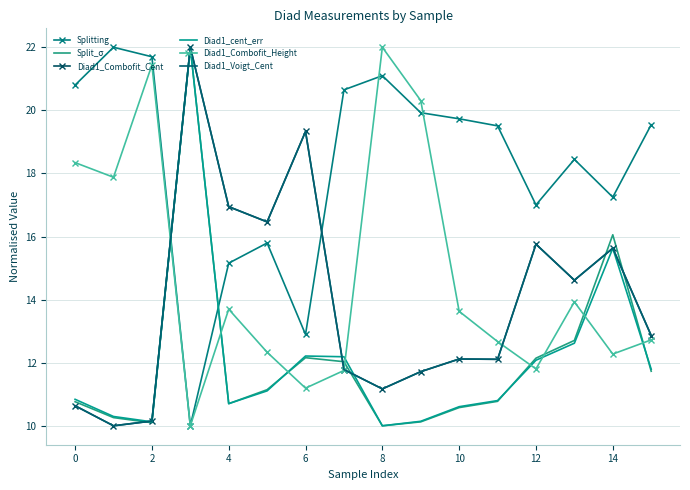

In Splitting, how many points are higher than both neighbors (excluding endpoints)?

4